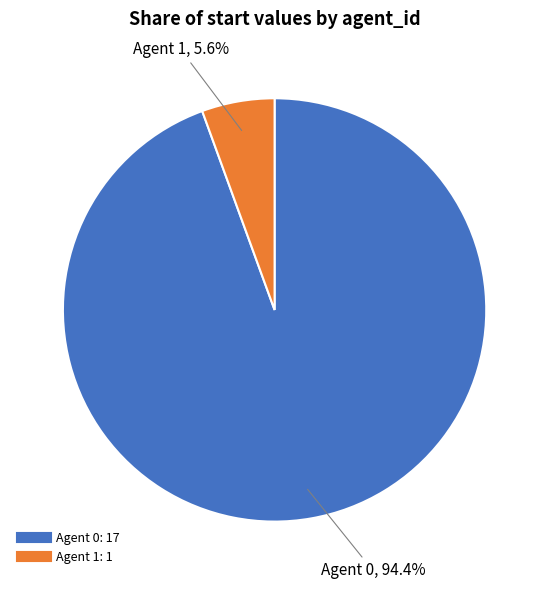

Does any single category account for the majority?

Yes